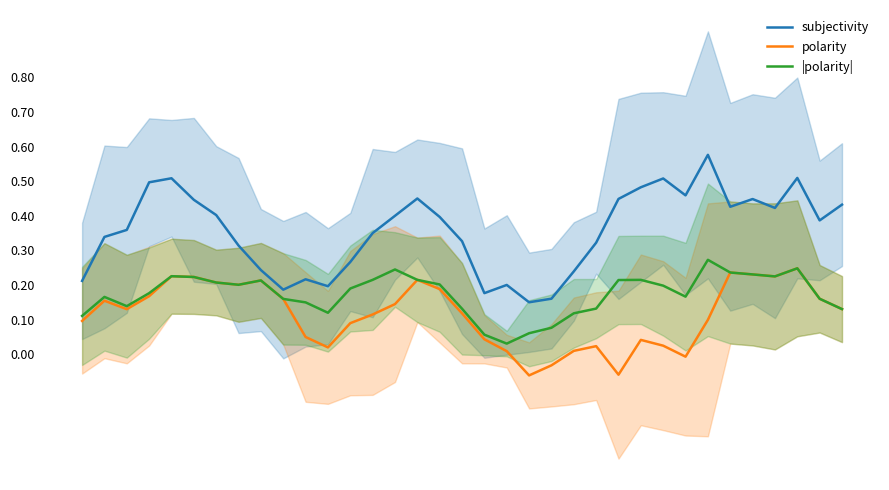

Rank the series by their average value, from lowest to highest.

polarity, |polarity|, subjectivity